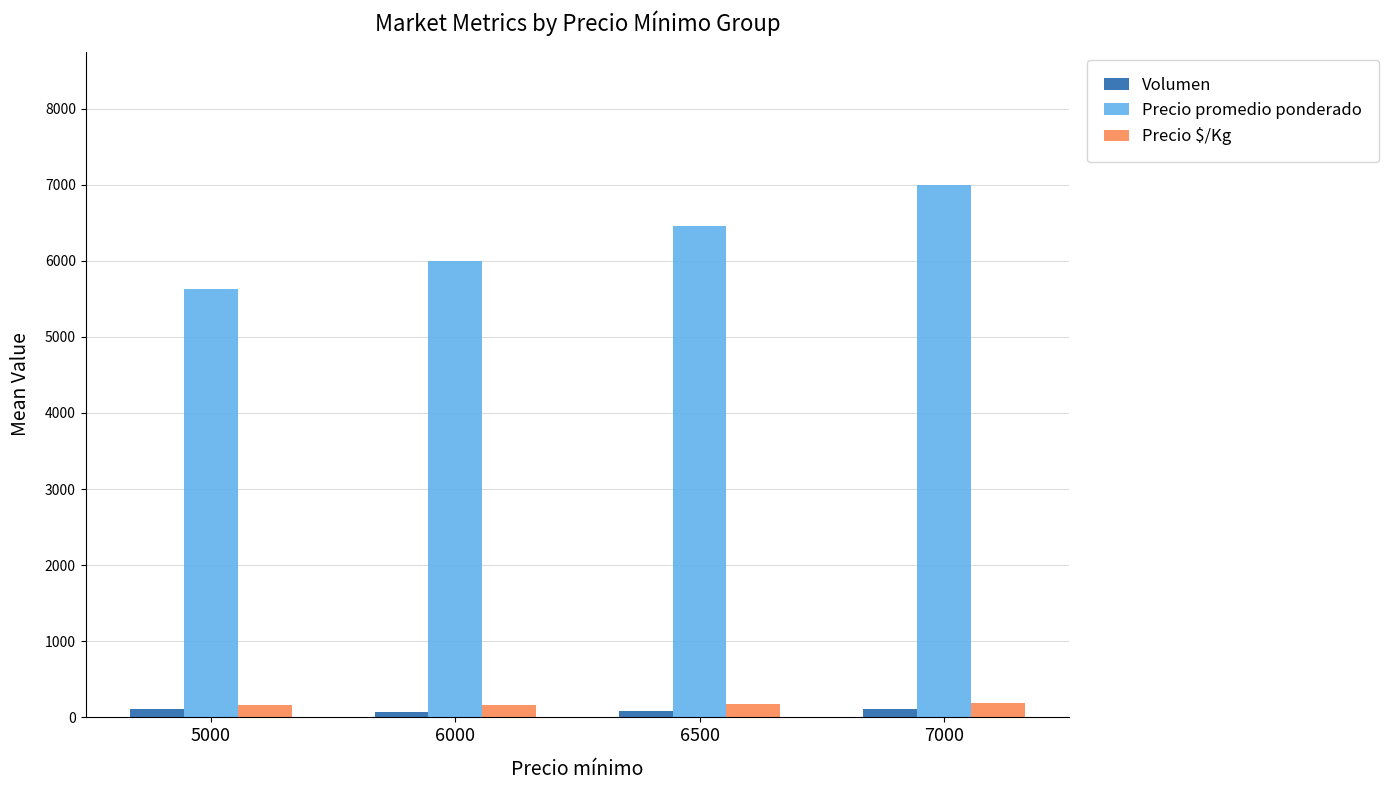

What is the difference between the maximum and minimum values in the Precio $/Kg series?

37.5